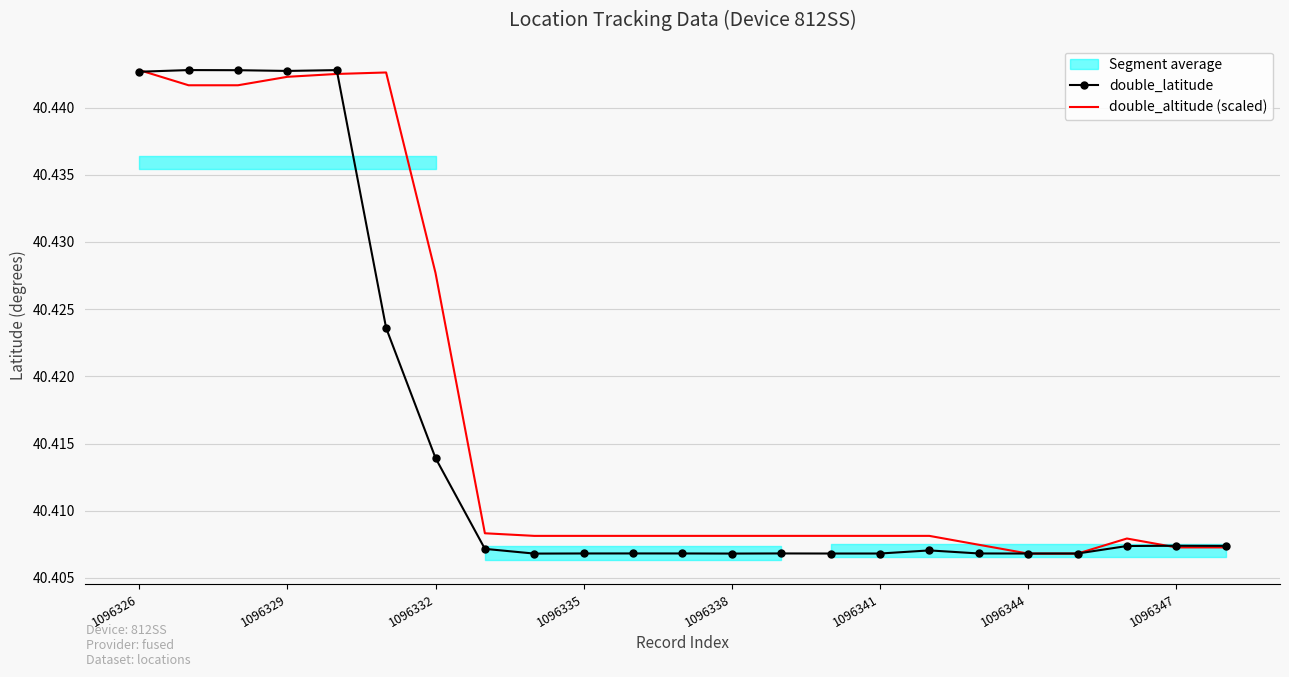

Reading right to left, transcribe all the data shown in this chart.

double_latitude: 40.4	40.4	40.4	40.4	40.4	40.4	40.4	40.4	40.4	40.4	40.4	40.4	40.4	40.4	40.4	40.4	40.4	40.4	40.4	40.4	40.4	40.4	40.4
double_altitude (scaled): 40.4	40.4	40.4	40.4	40.4	40.4	40.4	40.4	40.4	40.4	40.4	40.4	40.4	40.4	40.4	40.4	40.4	40.4	40.4	40.4	40.4	40.4	40.4